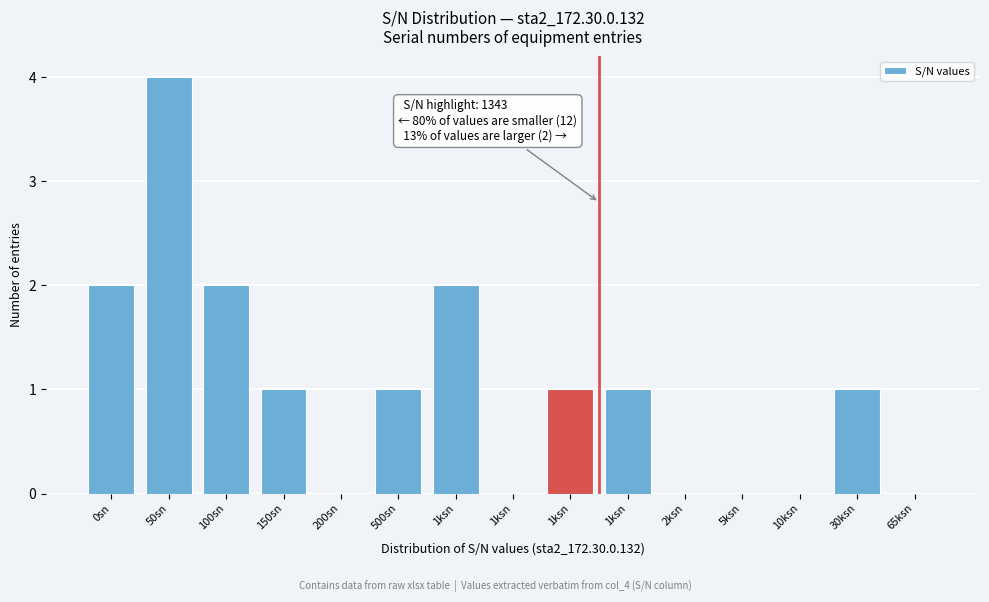

How many data points does each series have?

15